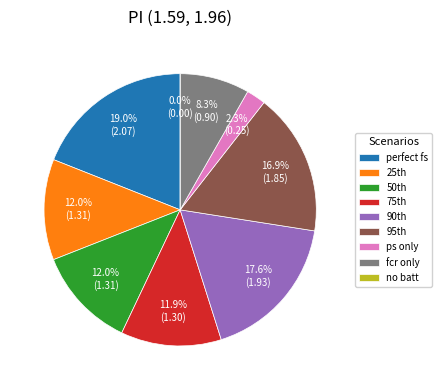

Which slice is the largest?

perfect fs